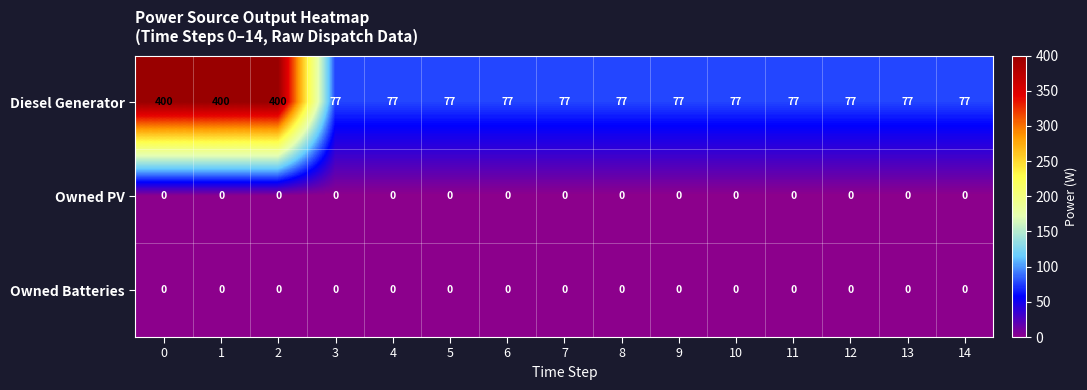

What is the difference between the highest and lowest values at 3?

77